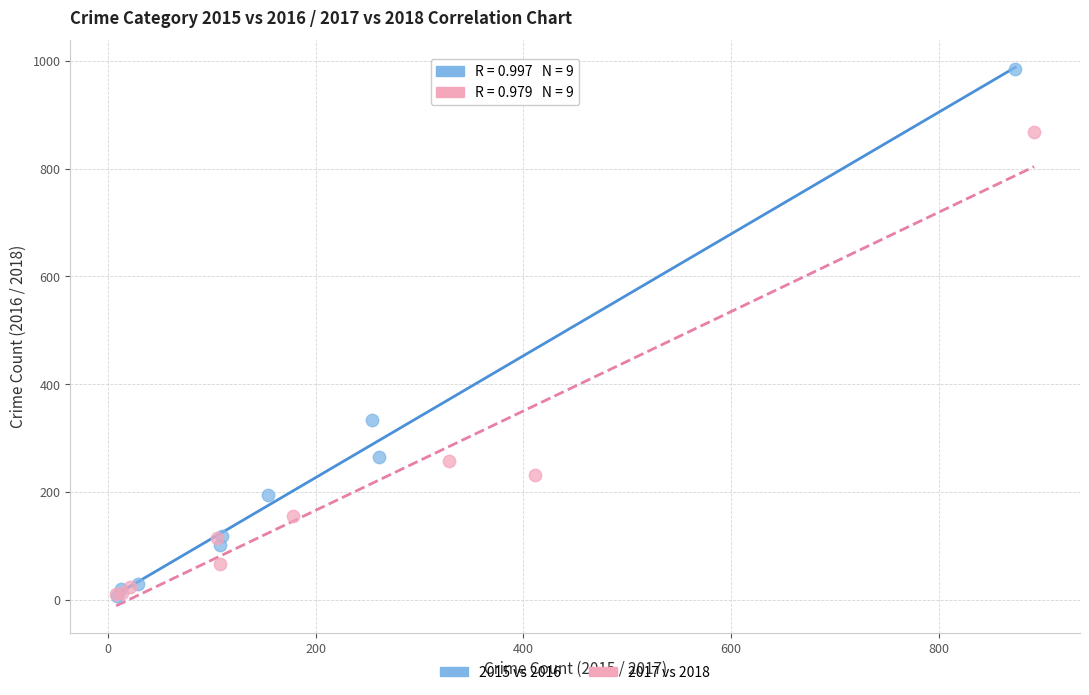

Which series has the widest spread of Y values?

2015 vs 2016